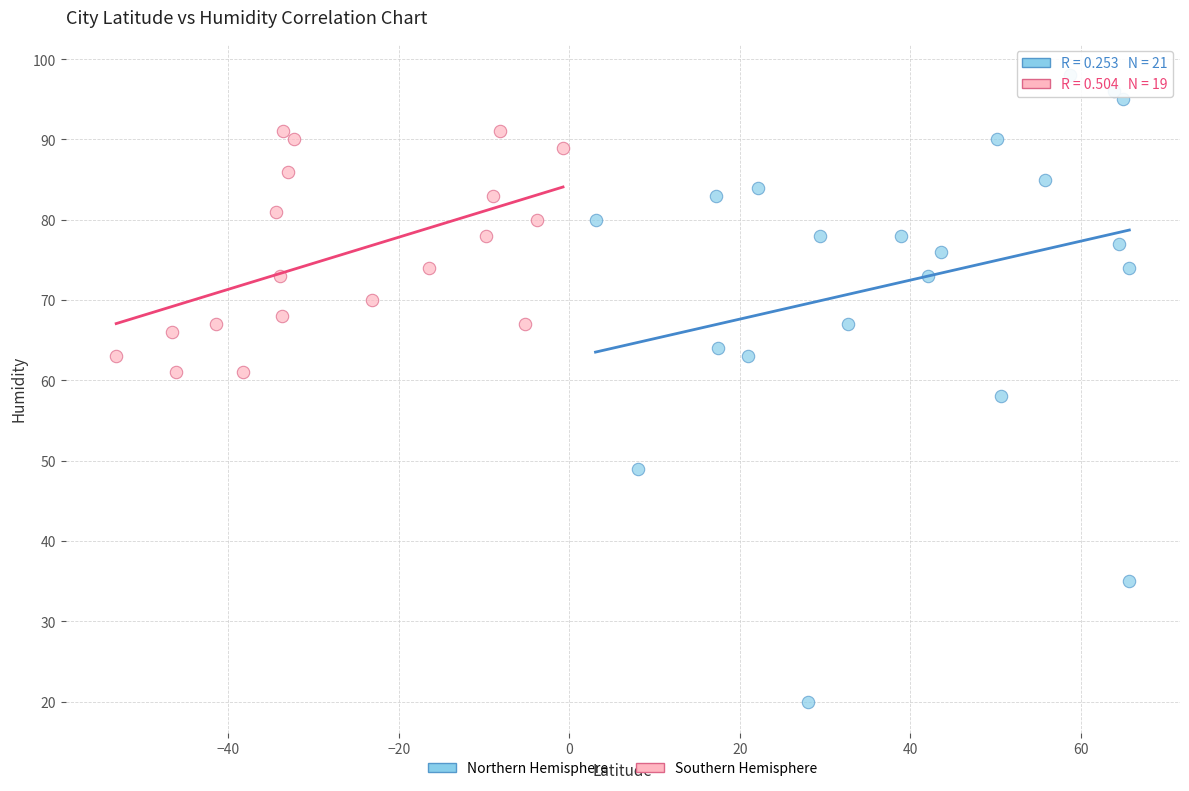

Which series has the largest Y range (max minus min)?

Northern Hemisphere